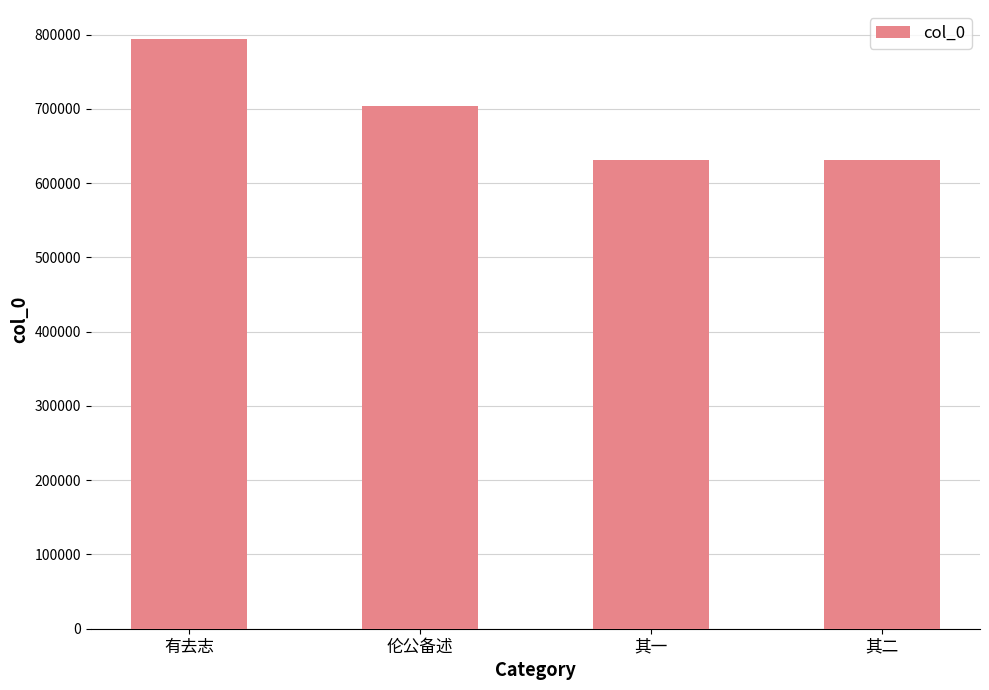

What is the difference between the values at 有去志 and 其一?

161998